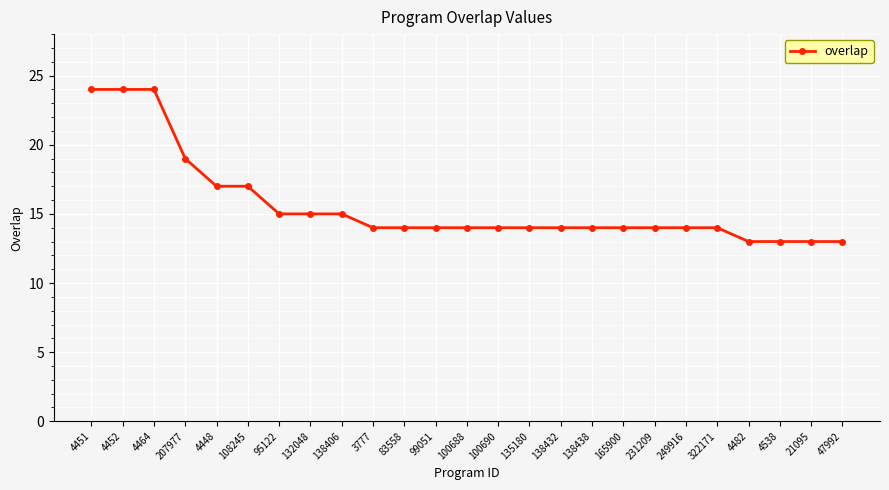

Is it true that the value at 21095 is 13?

True